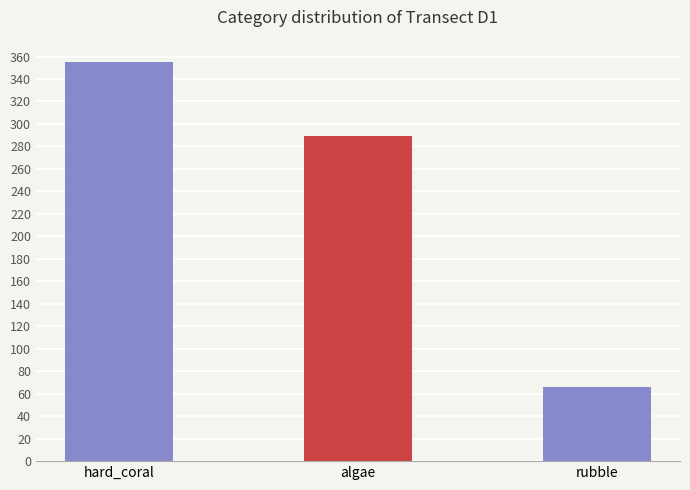

Reading left to right, extract all data points from this chart.

355	289	66